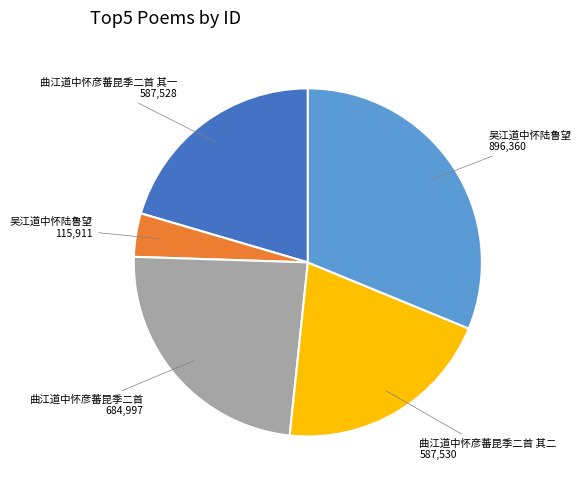

Is there a majority slice in this chart?

No